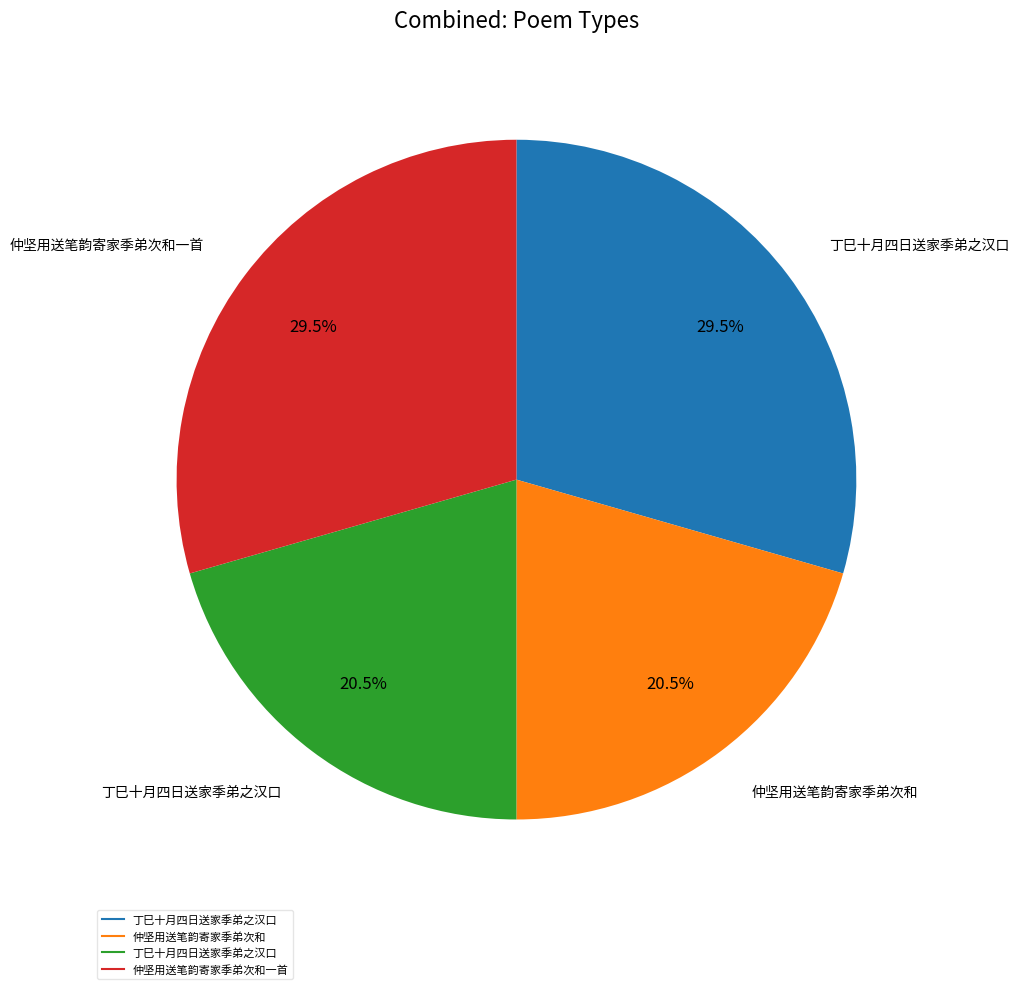

Is there a majority slice in this chart?

No